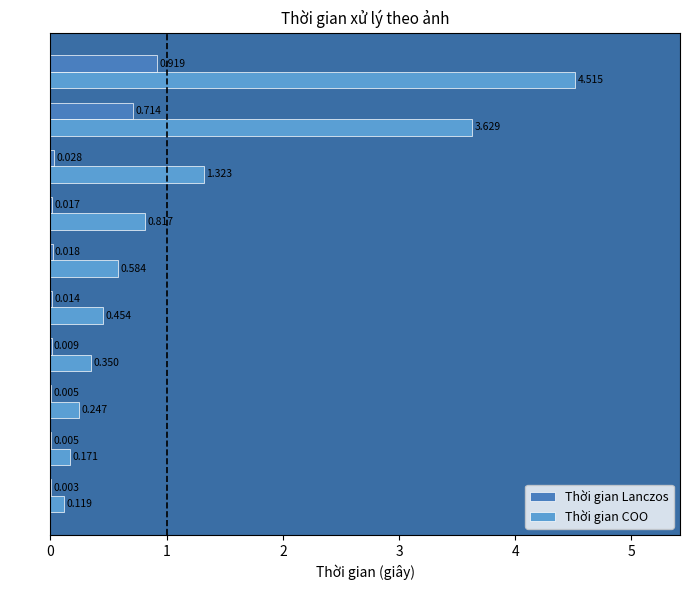

Which series has the largest total across all categories?

Thời gian COO